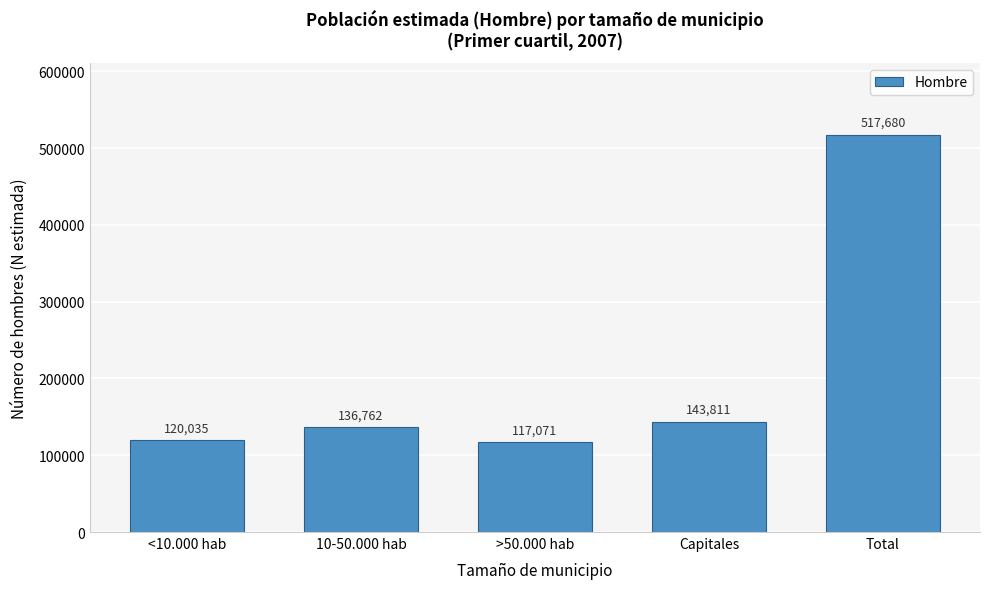

Reading left to right, list all the values displayed in this chart.

<10.000 hab=120035	10-50.000 hab=136762	>50.000 hab=117071	Capitales=143811	Total=517680